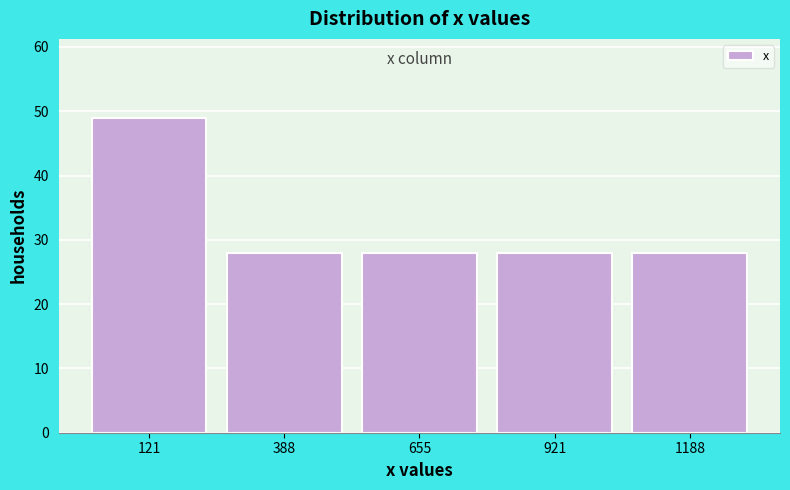

How tall is the bar that spans 250 to 500 on the x-axis? Neither the bar edges nor the heights are printed on the chart, so give them approximately, as read against the axes.

28